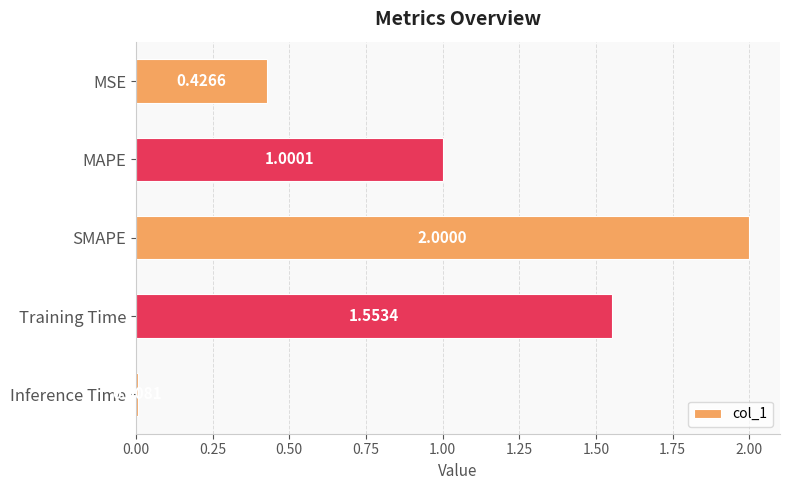

What is the sum of the values at Inference Time and MAPE?

1.0